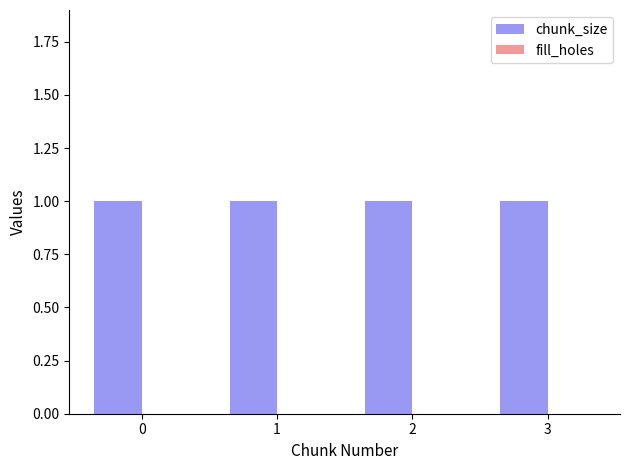

How many bars are there in total?

8